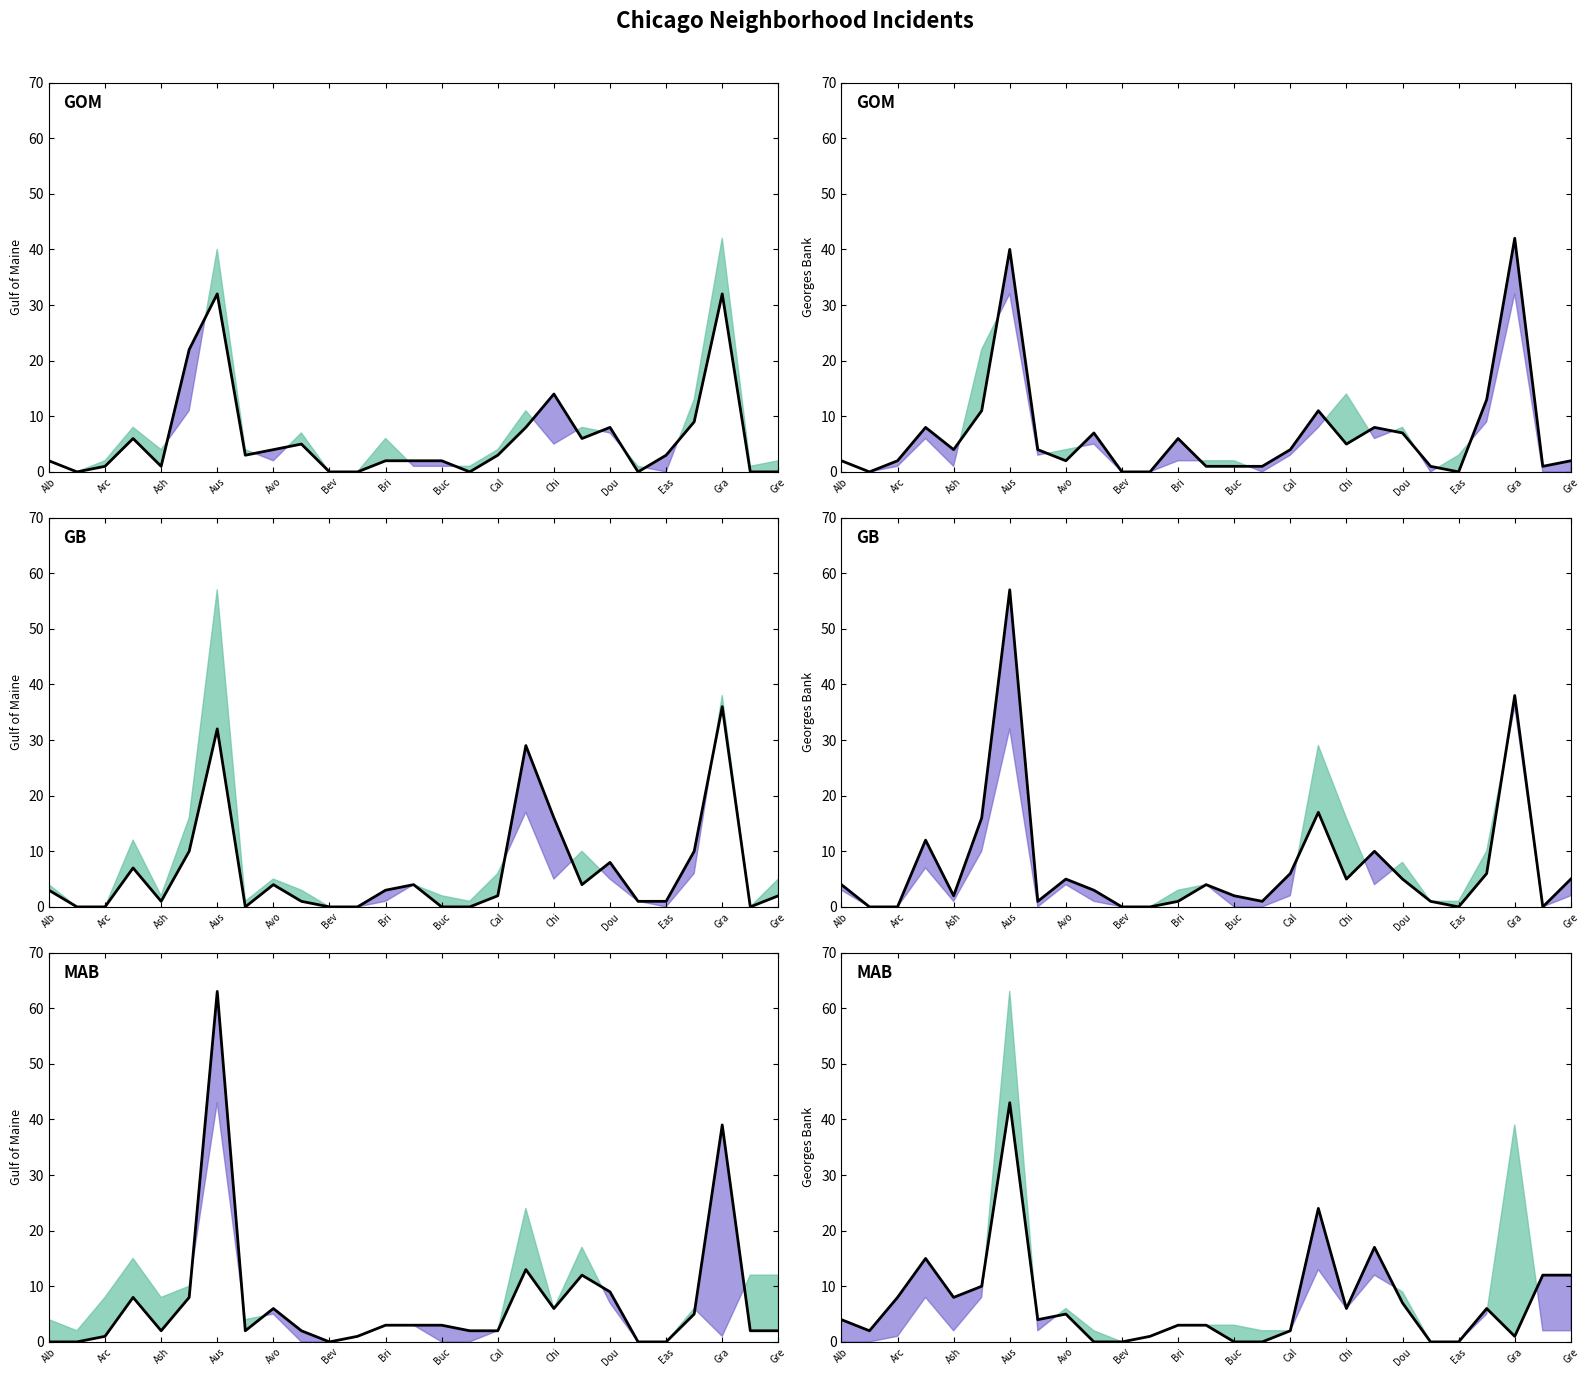

Reading right to left, what are all the values shown in this chart?

2015 line: 0	0	32	9	3	0	8	6	14	8	3	0	2	2	2	0	0	5	4	3	32	22	1	6	1	0	2
2016 line: 2	1	42	13	0	1	7	8	5	11	4	1	1	1	6	0	0	7	2	4	40	11	4	8	2	0	2
2017 line: 2	0	36	10	1	1	8	4	16	29	2	0	0	4	3	0	0	1	4	0	32	10	1	7	0	0	3
2018 line: 5	0	38	6	0	1	5	10	5	17	6	1	2	4	1	0	0	3	5	1	57	16	2	12	0	0	4
2021 line: 2	2	39	5	0	0	9	12	6	13	2	2	3	3	3	1	0	2	6	2	63	8	2	8	1	0	0
2022 line: 12	12	1	6	0	0	7	17	6	24	2	0	0	3	3	1	0	0	5	4	43	10	8	15	8	2	4